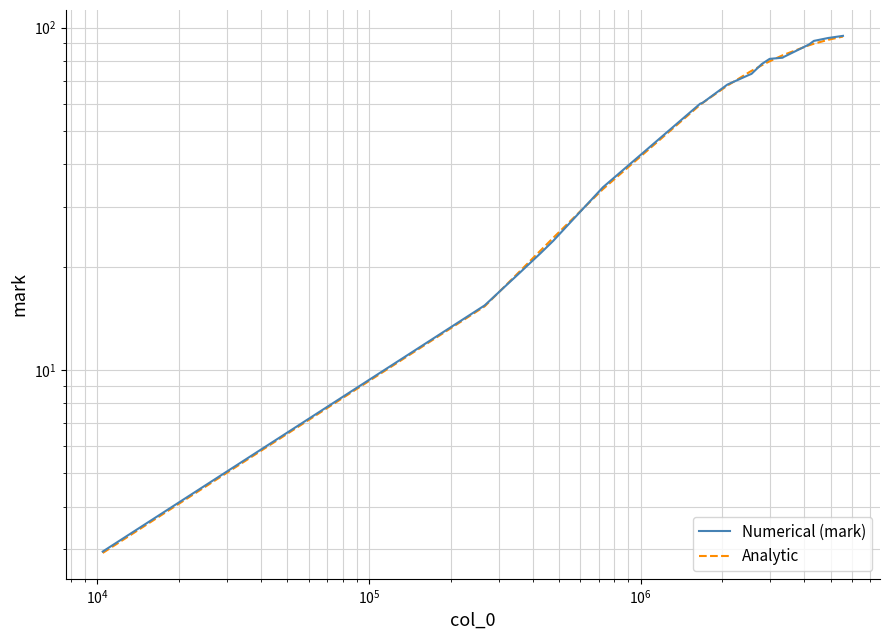

At how many categories does at least one series exceed 4?

19